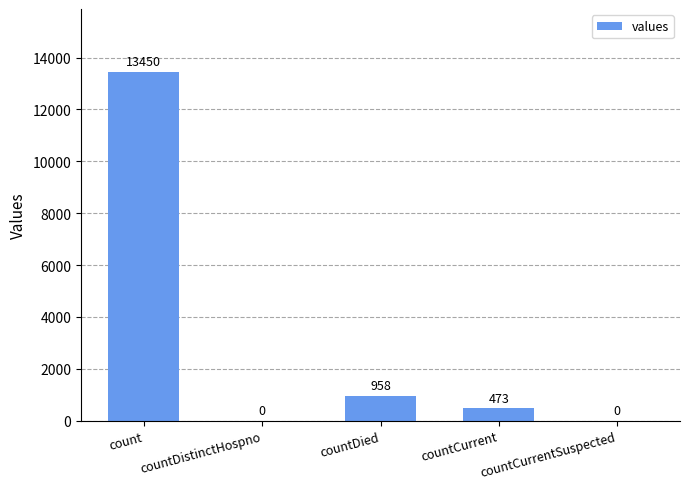

What is the average value?

2976